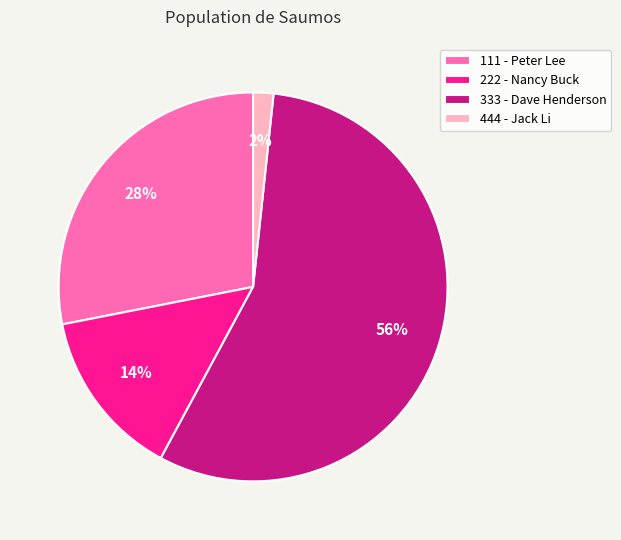

Between 111 - Peter Lee and 444 - Jack Li, which is larger?

111 - Peter Lee